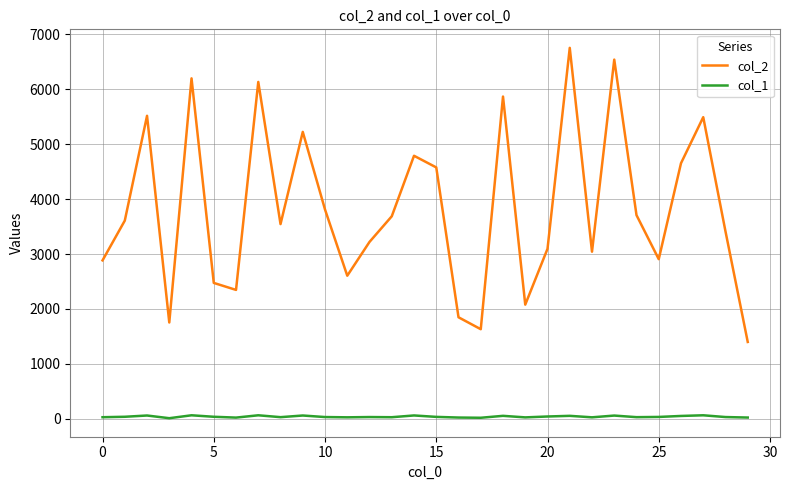

Rank the series by their maximum value, from lowest to highest.

col_1, col_2